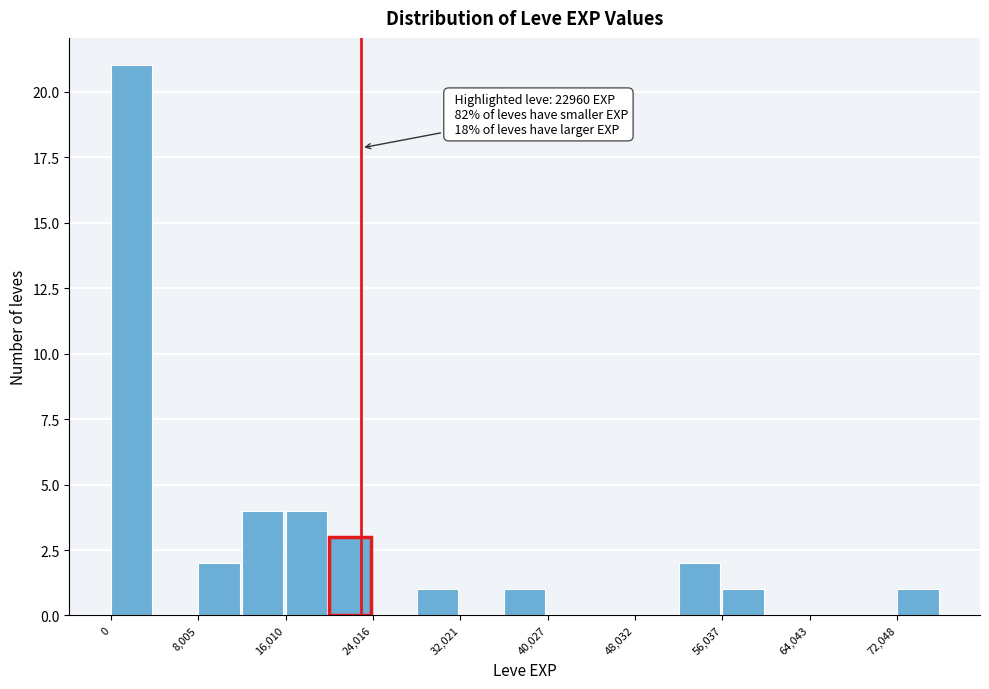

Which range on the x-axis has the tallest bar?

0 to 4000